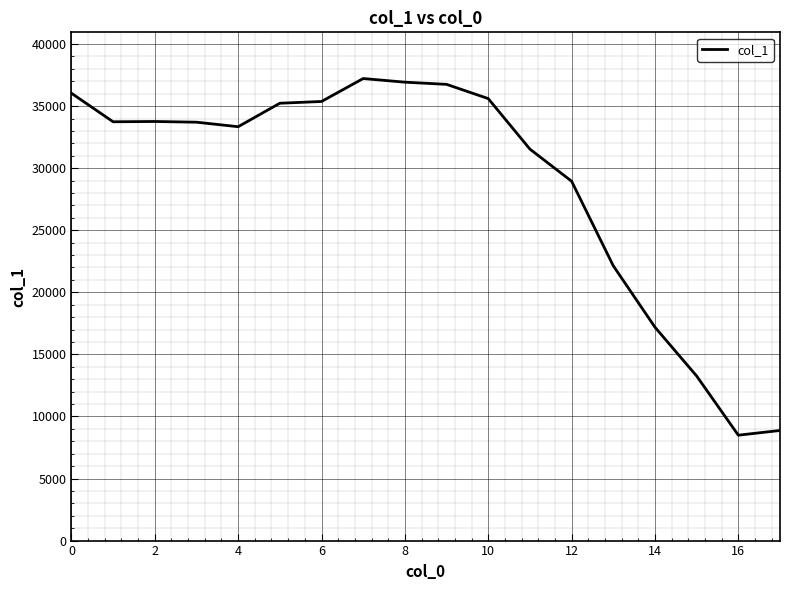

What is the greatest value displayed?

37223